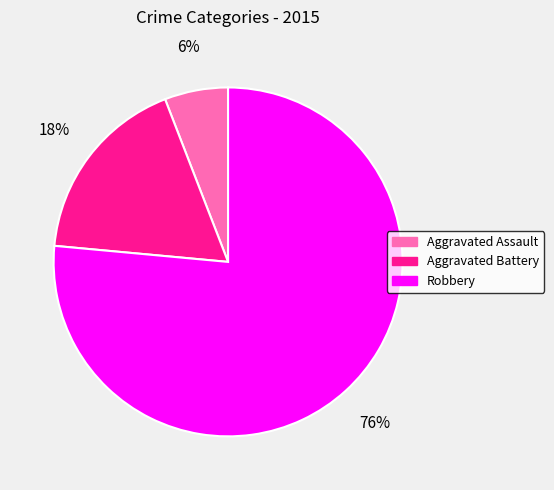

Do Aggravated Assault and Robbery together represent more than half of the pie?

Yes